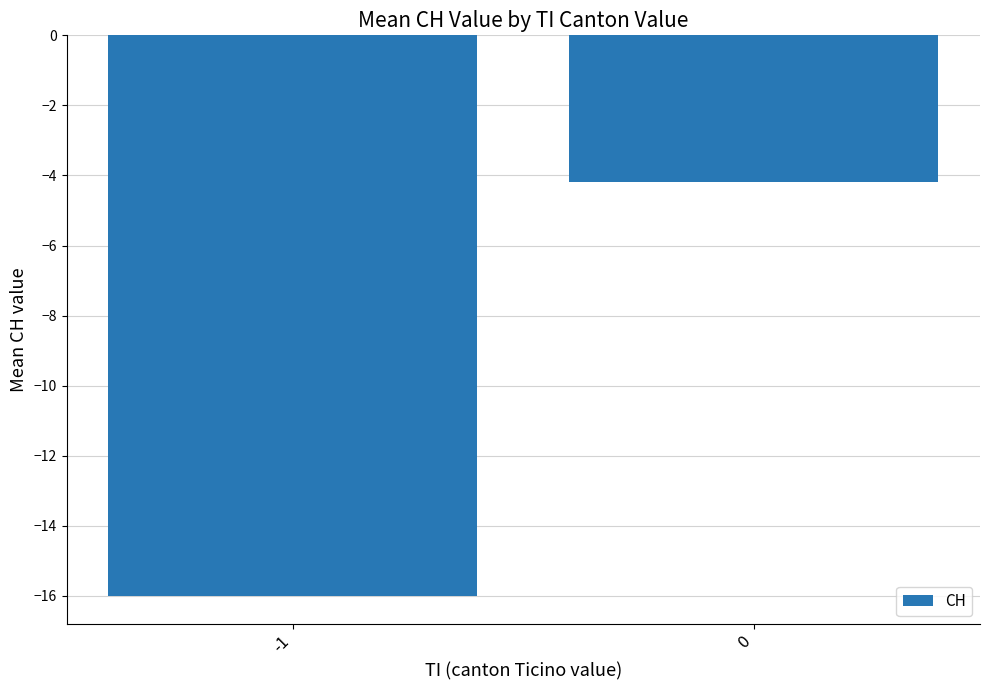

Reading left to right, transcribe all the data shown in this chart.

-1=-16.0	0=-4.2